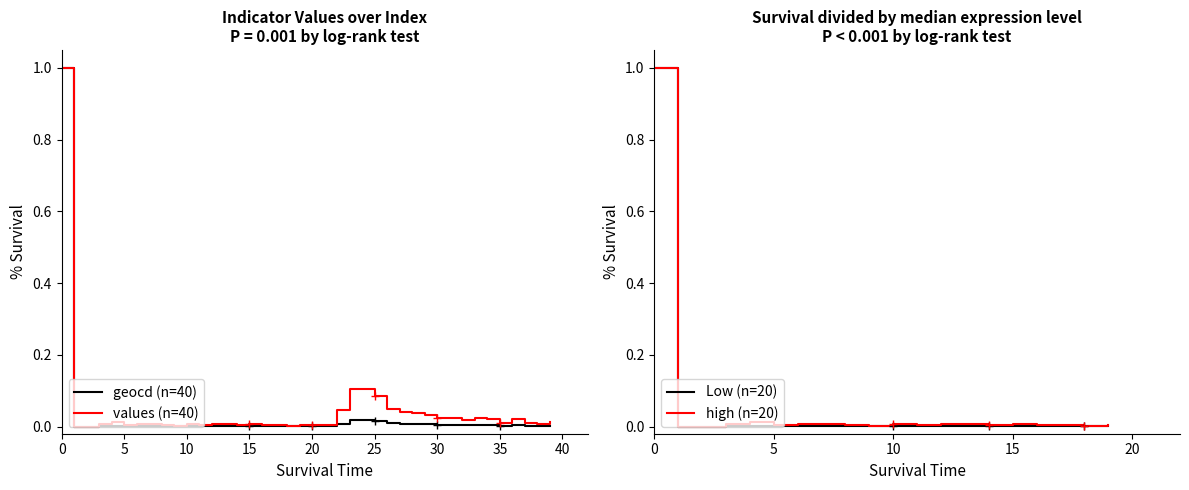

Between 11 and 19, which series saw the biggest shift?

values